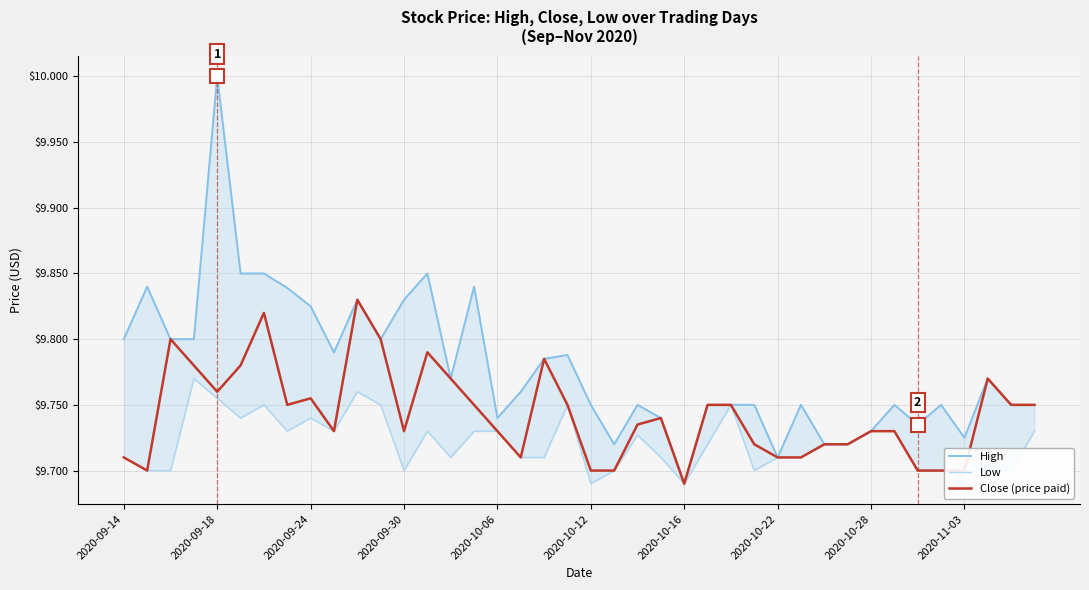

Which category has the lowest value in the Close (price paid) series?

2020-10-16